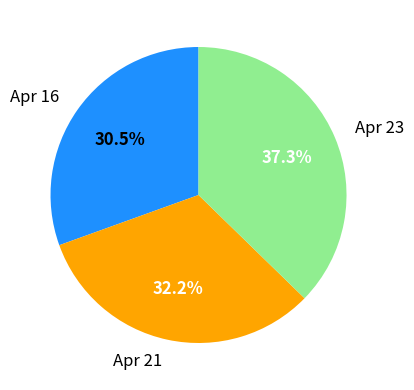

Is it true that Apr 16 is 44% of the pie?

False